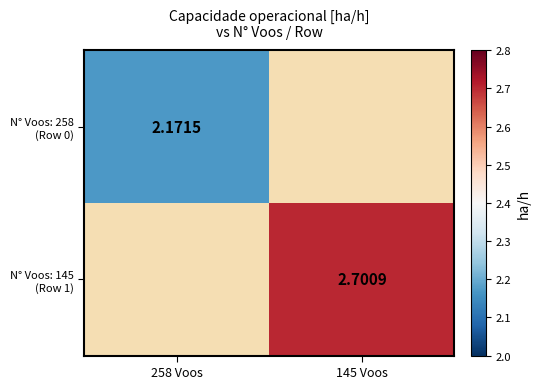

How many values in the N° Voos: 145 (Row 1) series exceed 2?

1